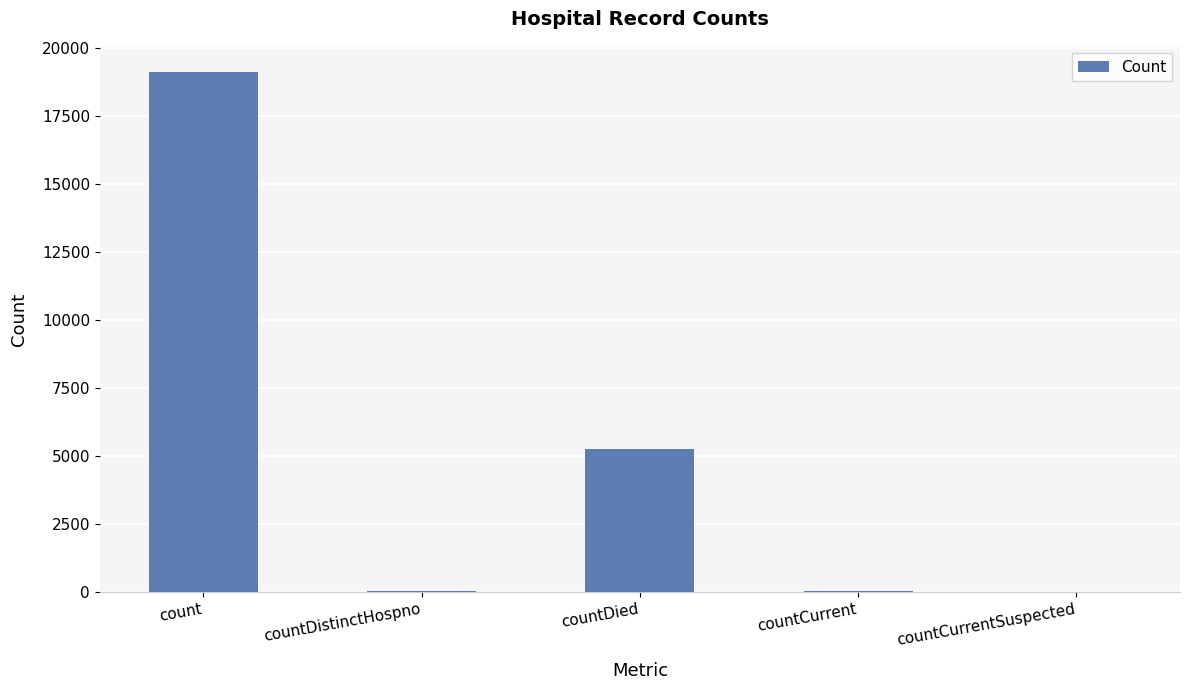

What is the average value?

4892